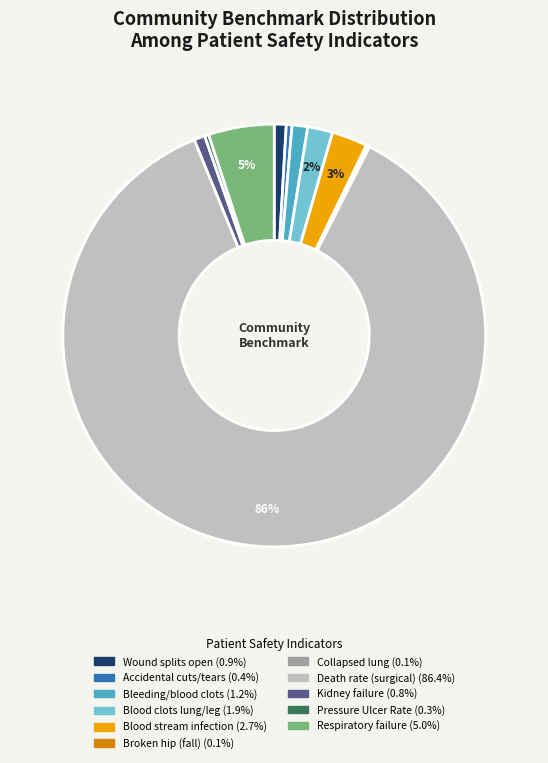

To the nearest percent, what is the average slice percentage?

9%